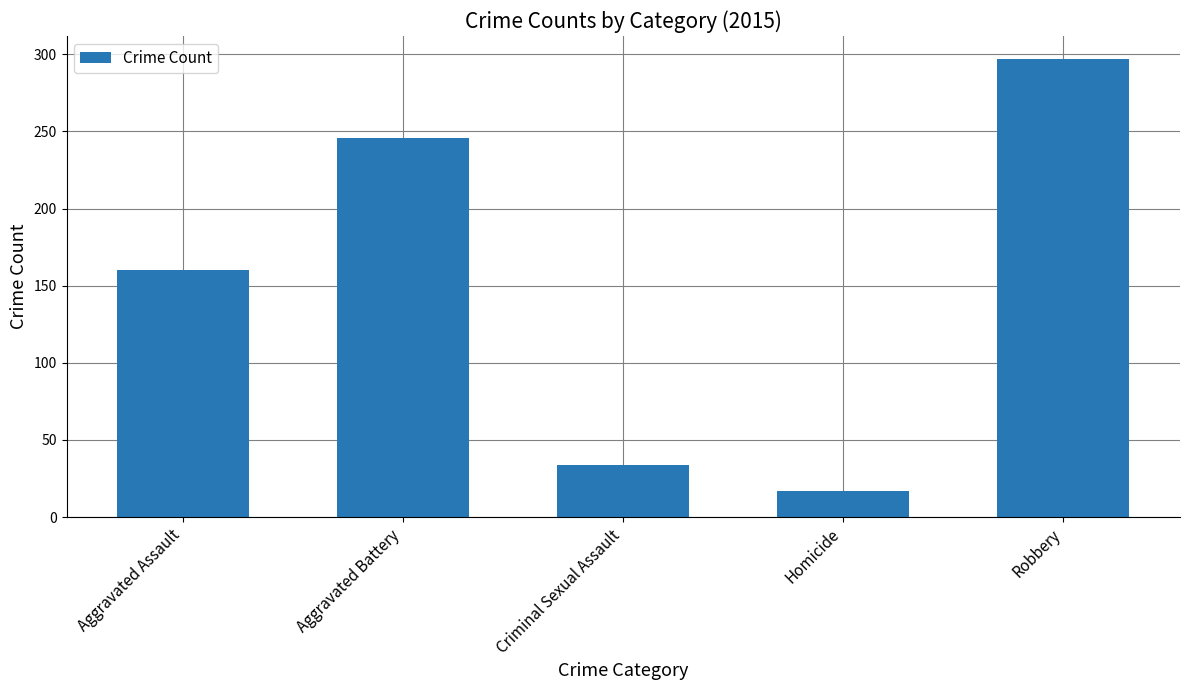

How many bars are there in total?

5